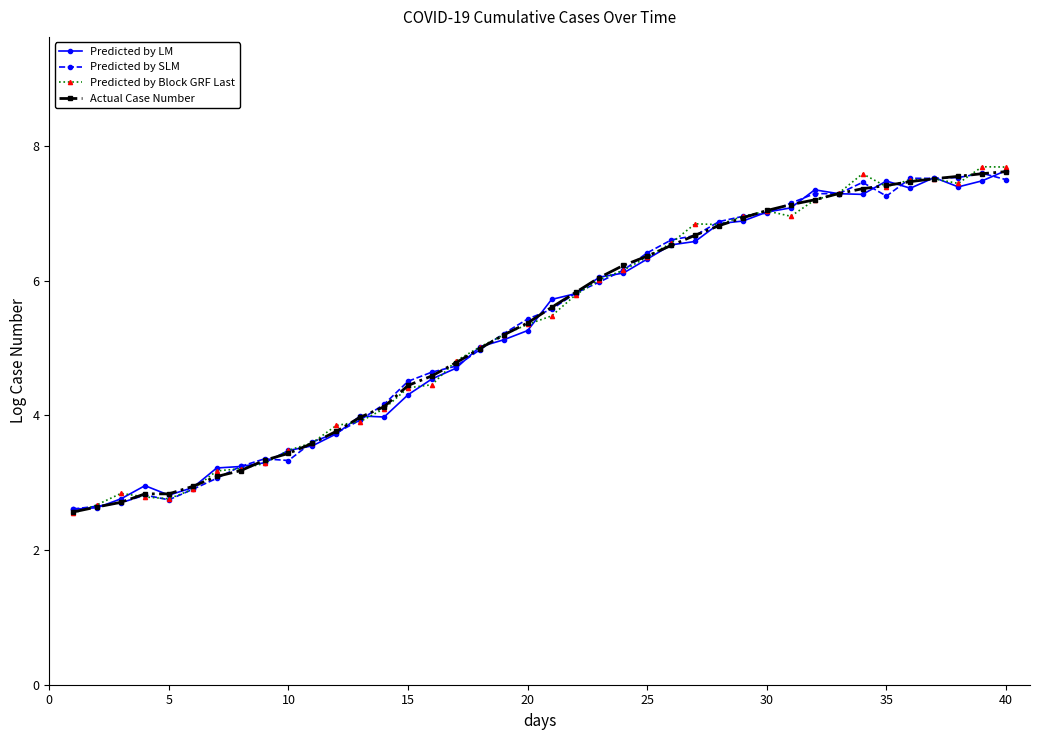

What is the minimum value shown in the chart?

2.5